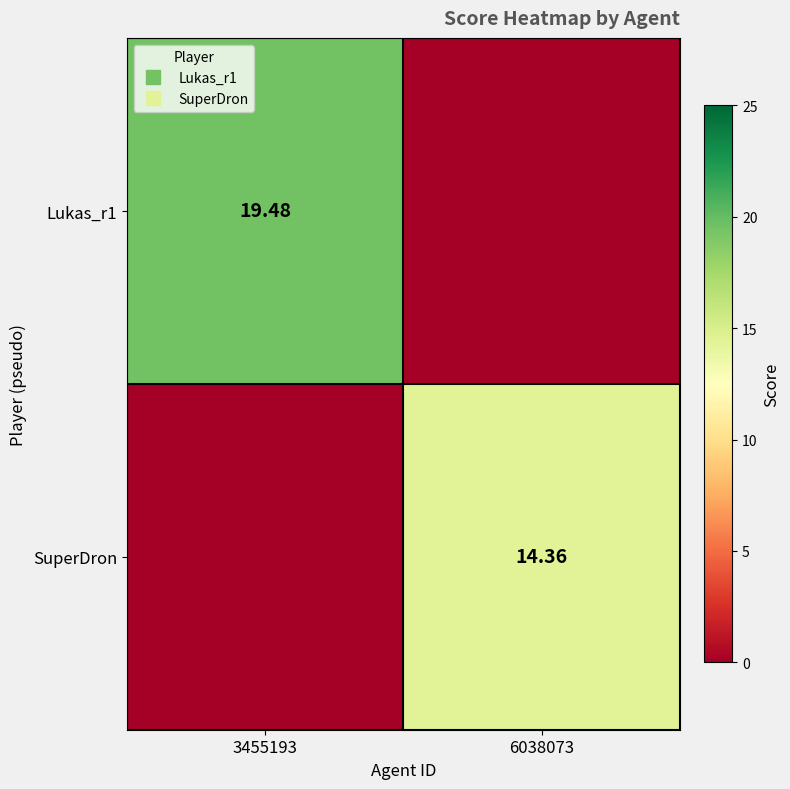

At 3455193, list the series in order from smallest to largest.

SuperDron, Lukas_r1